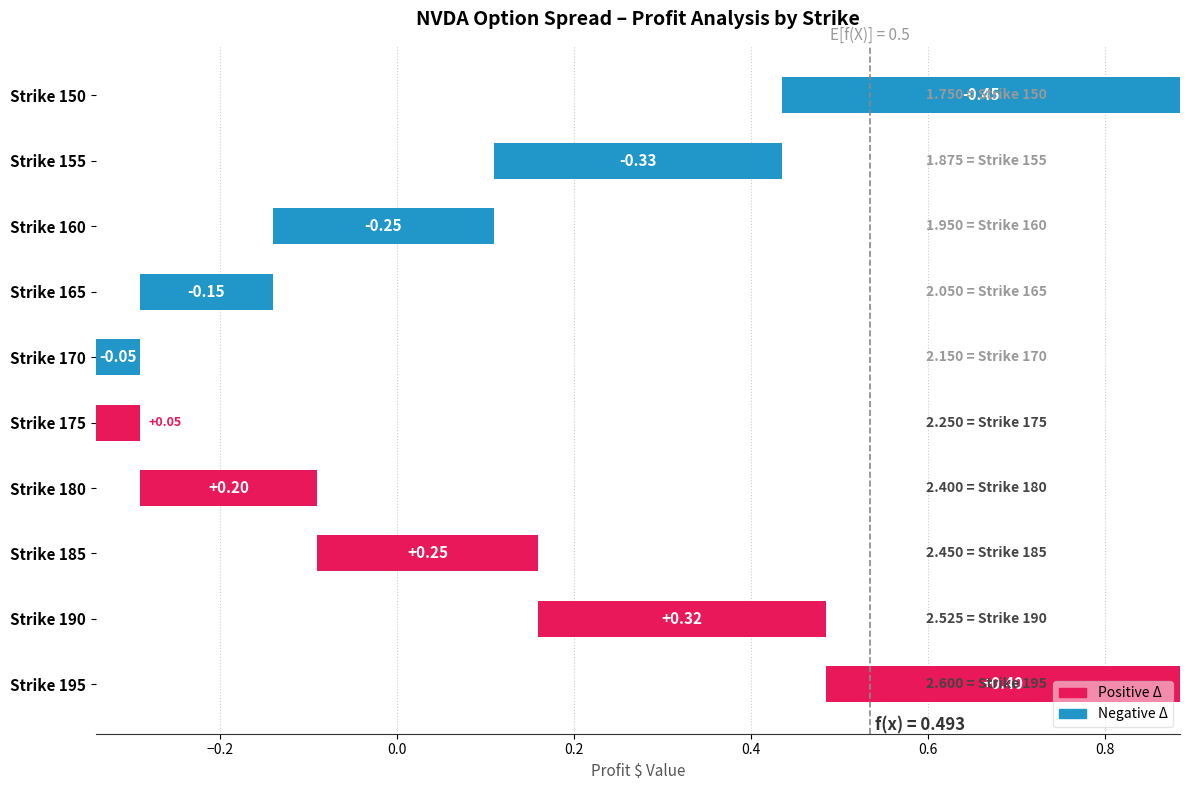

What is the value of the 4th bar from the left?

-0.2